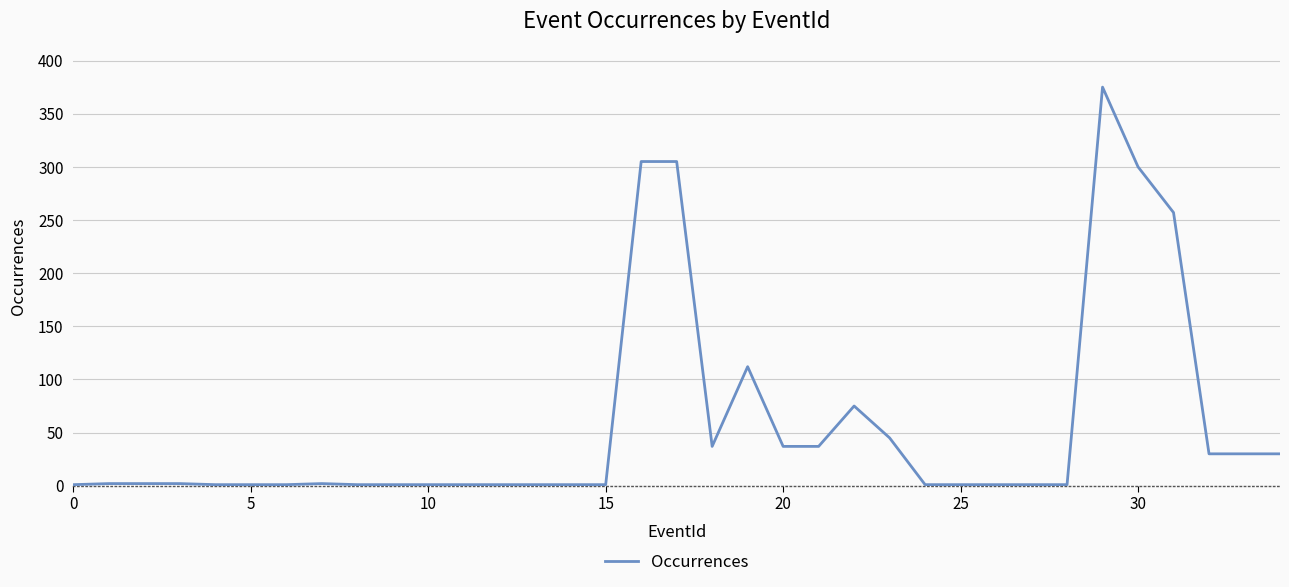

What is the difference between the maximum and minimum values?

374